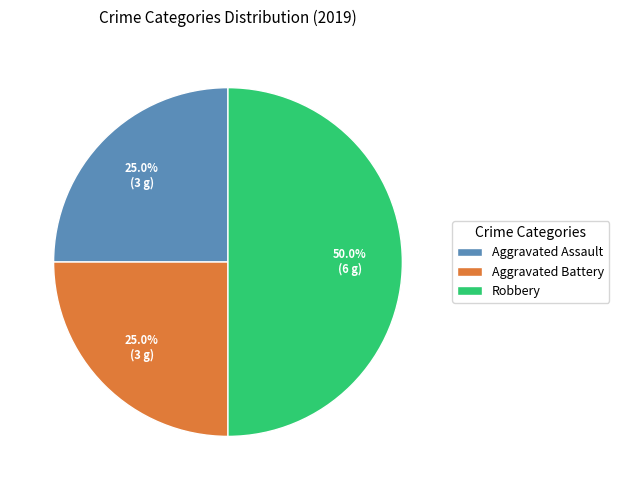

Approximately how many times larger is the value at Aggravated Assault compared to Robbery?

0.5